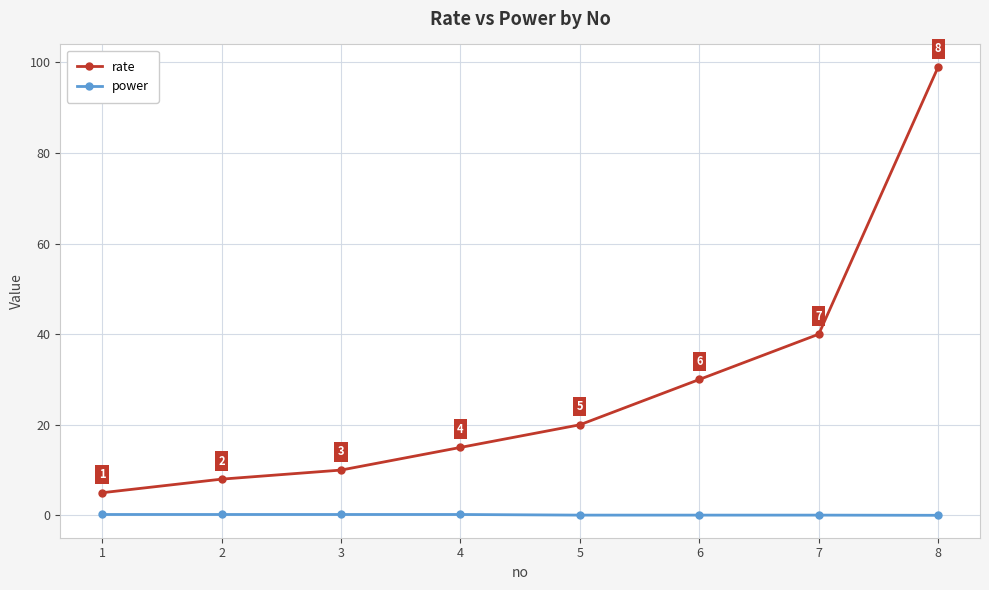

What is the sum of the rate values at 5 and 8?

119.0